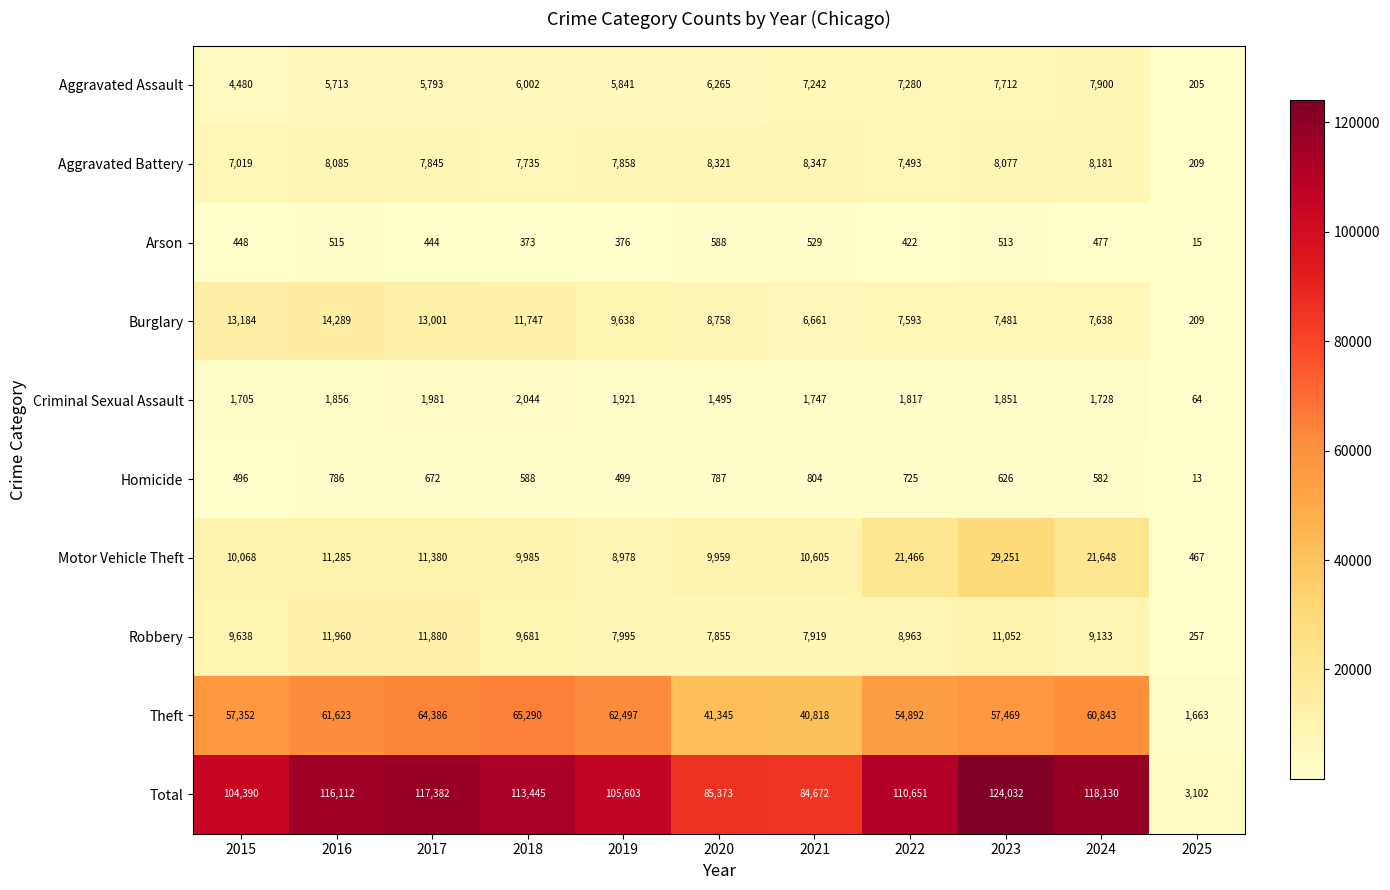

List the series in order of their peak value, highest first.

Total, Theft, Motor Vehicle Theft, Burglary, Robbery, Aggravated Battery, Aggravated Assault, Criminal Sexual Assault, Homicide, Arson